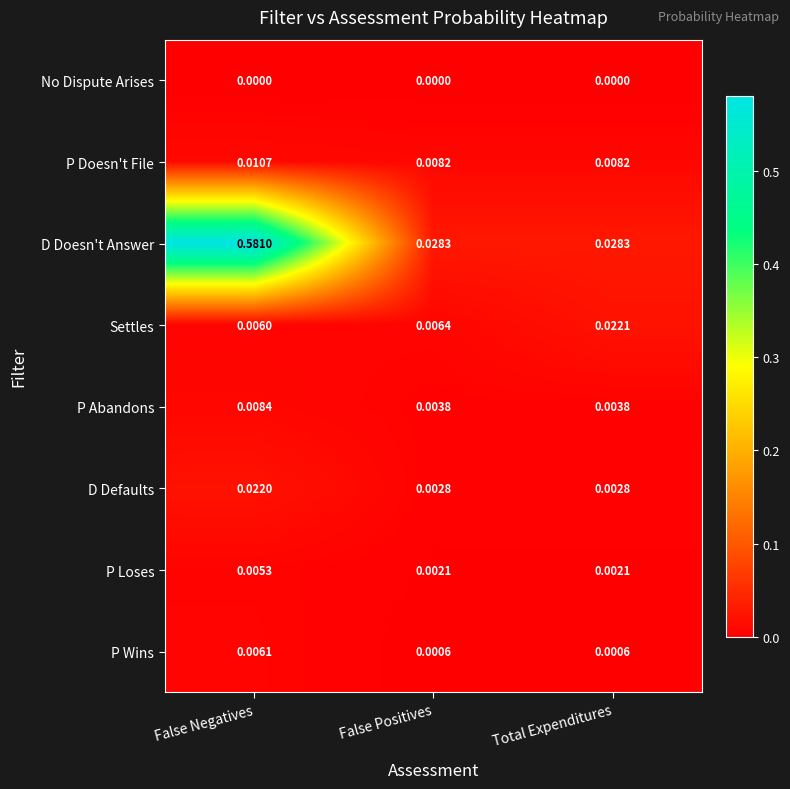

Rank the series at False Positives from highest to lowest value.

D Doesn't Answer, P Doesn't File, Settles, P Abandons, D Defaults, P Loses, P Wins, No Dispute Arises